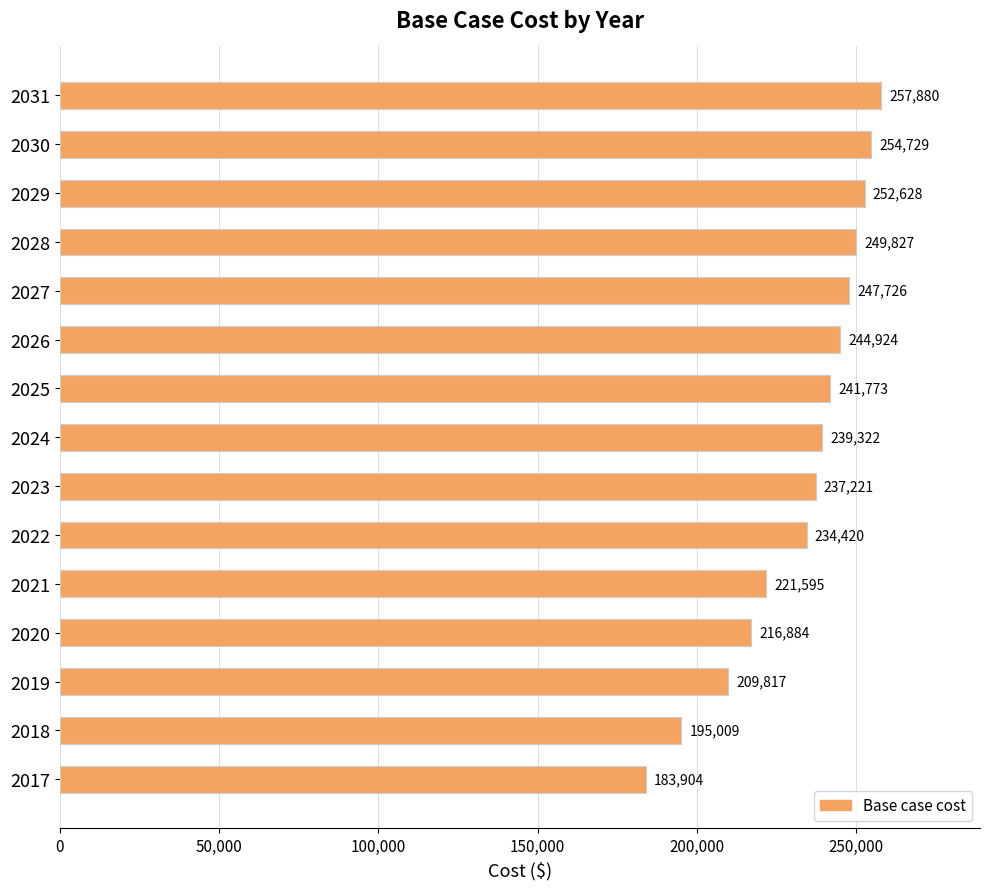

Does the chart contain stacked bars?

No